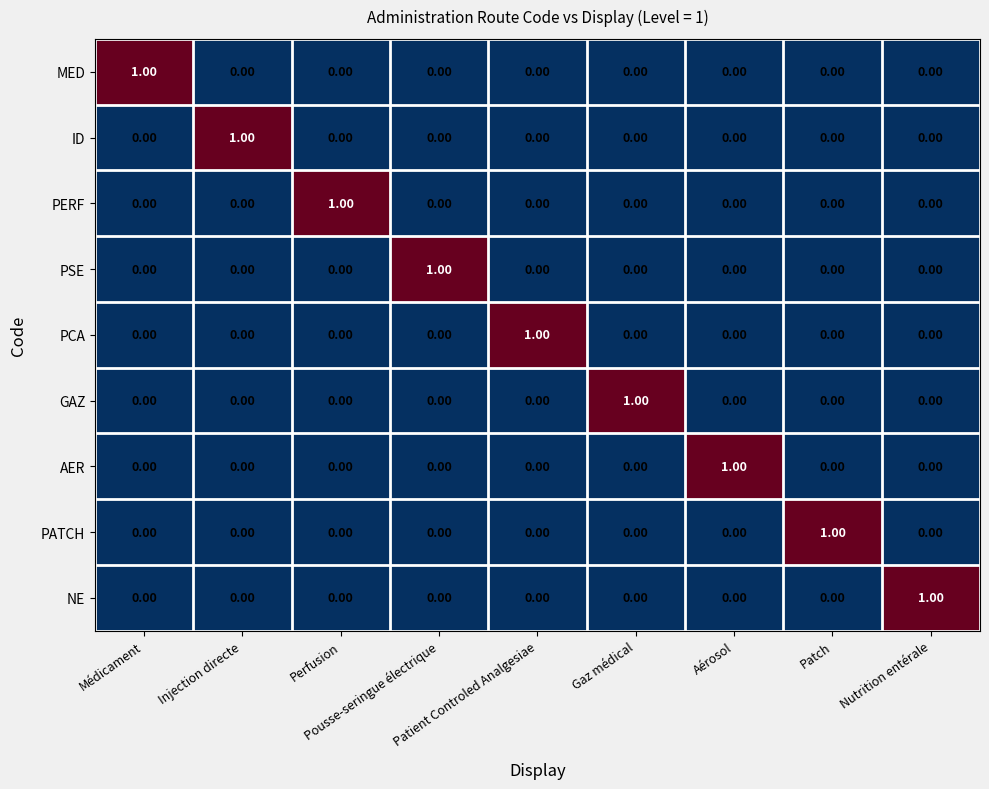

At how many categories does at least one series exceed 0?

9